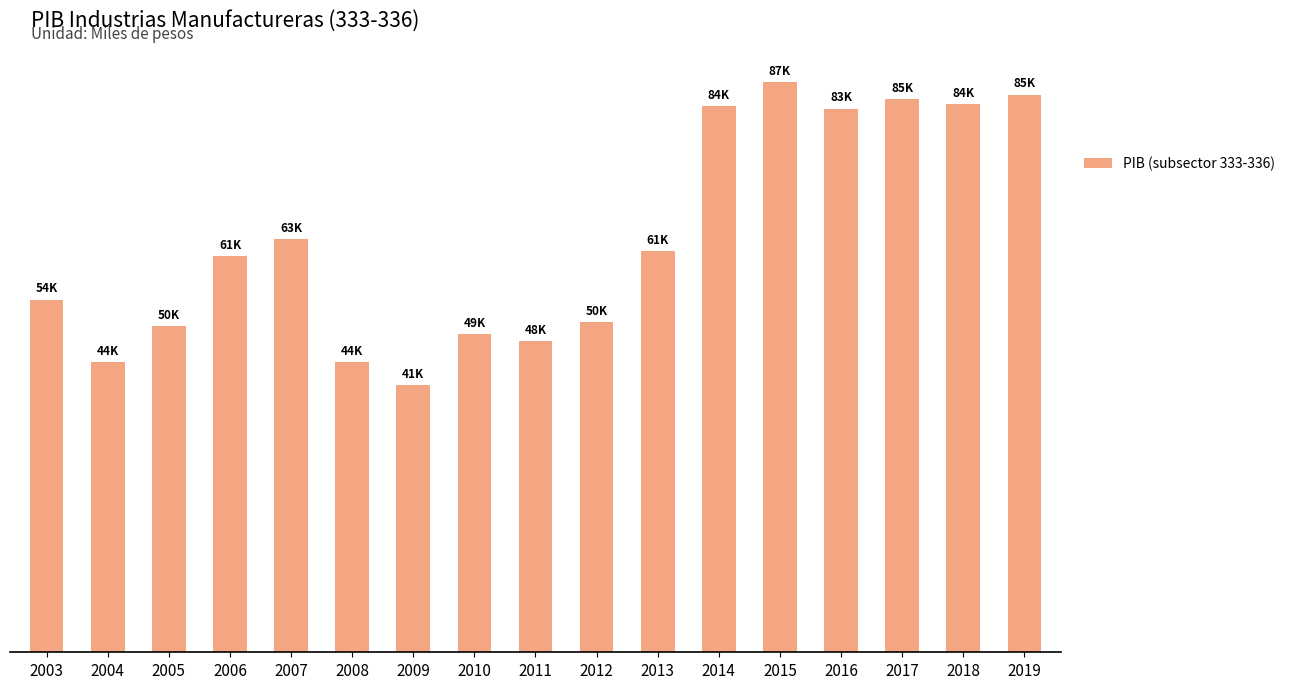

Reading left to right, list all the values displayed in this chart.

53946.8	44358.3	49888.9	60603.7	63193.1	44426.9	40885.3	48725.5	47567.8	50499.1	61338.5	83523.0	87201.0	83175.0	84674.1	83916.7	85321.2